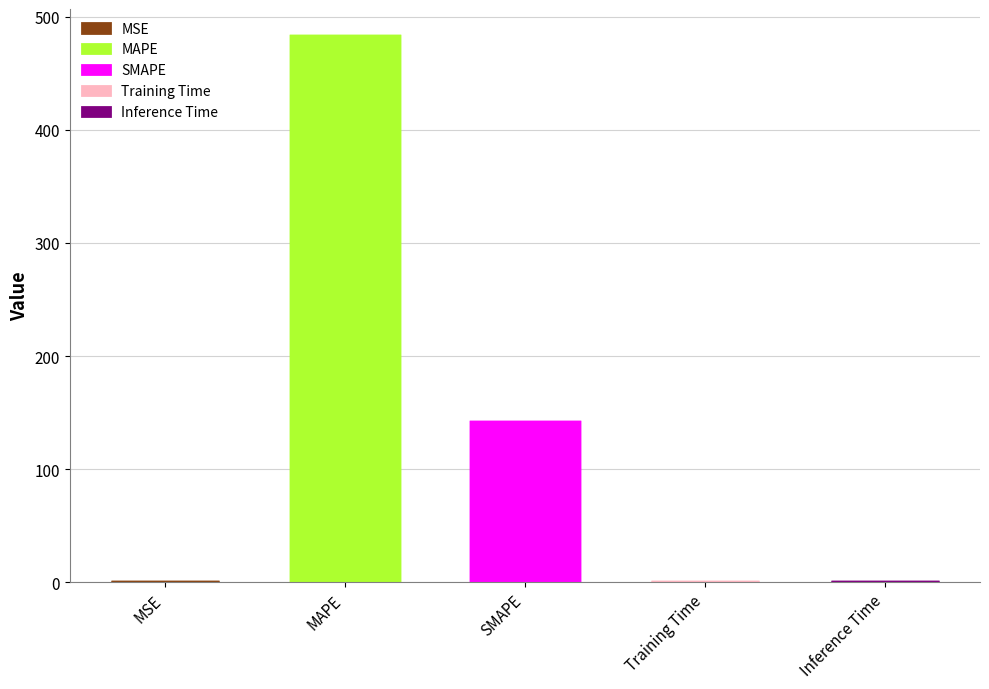

Which has a higher value, MAPE or SMAPE?

MAPE